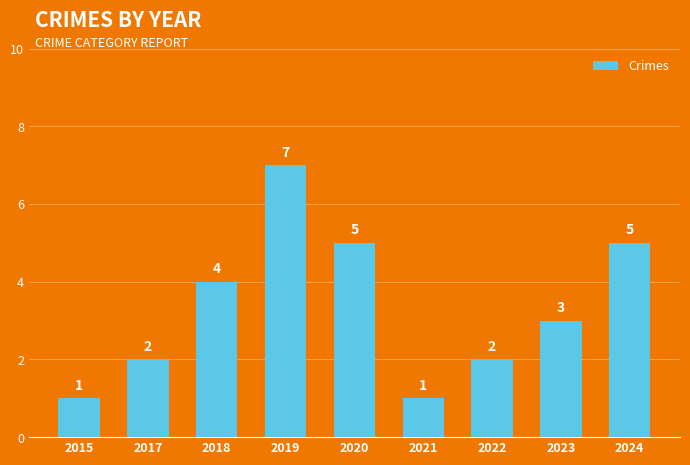

Reading left to right, list all the values displayed in this chart.

1	2	4	7	5	1	2	3	5